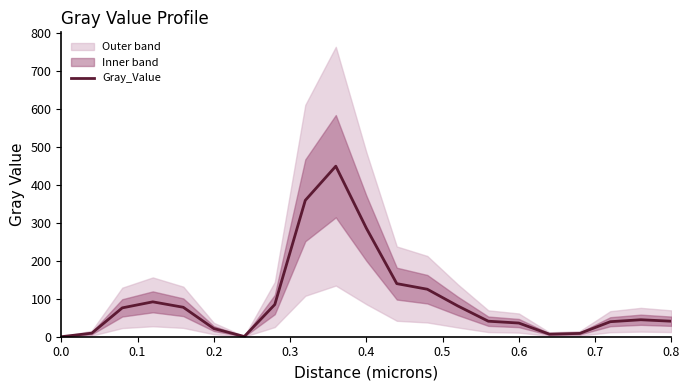

What is the highest value of the Gray_Value series?

449.0